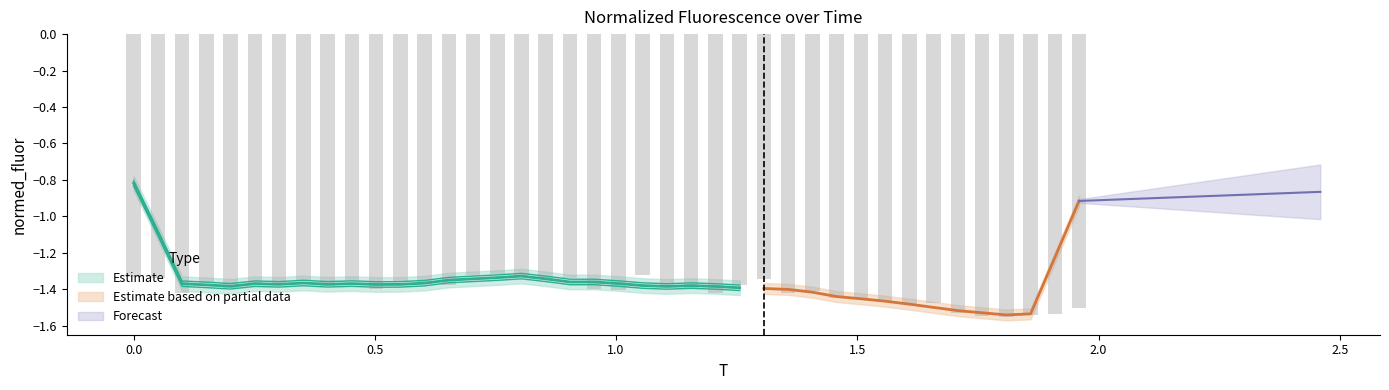

The value at 28 is -0.6. True or false?

False